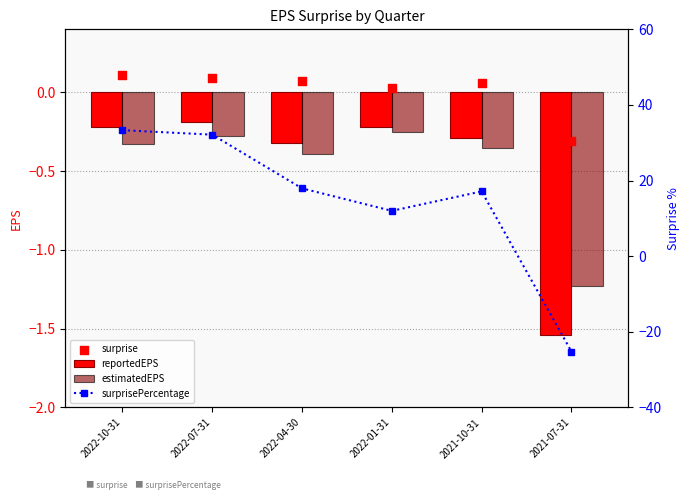

What is the total value across all series at 2021-10-31?

16.6